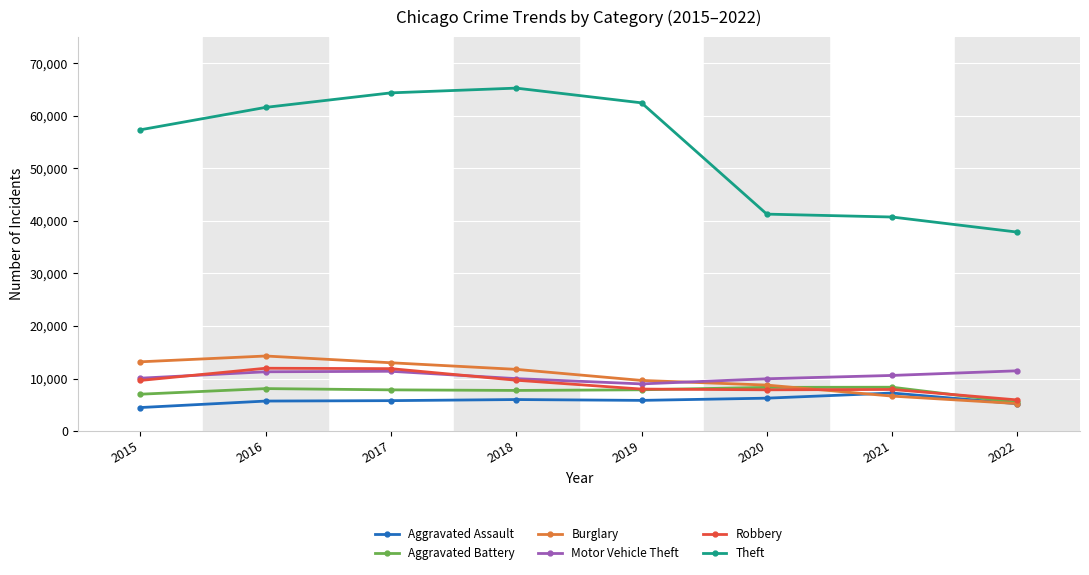

What is the value of the Motor Vehicle Theft point at the 1st from the left?

10068